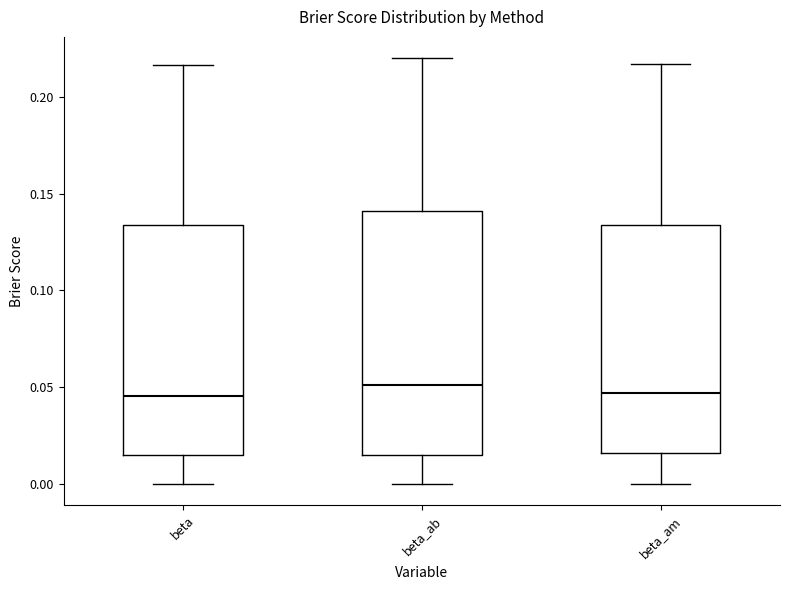

Where does the median line of the box for beta_ab sit on the y-axis? The values are not printed on the chart, so give them approximately, as read against the axis.

0.050